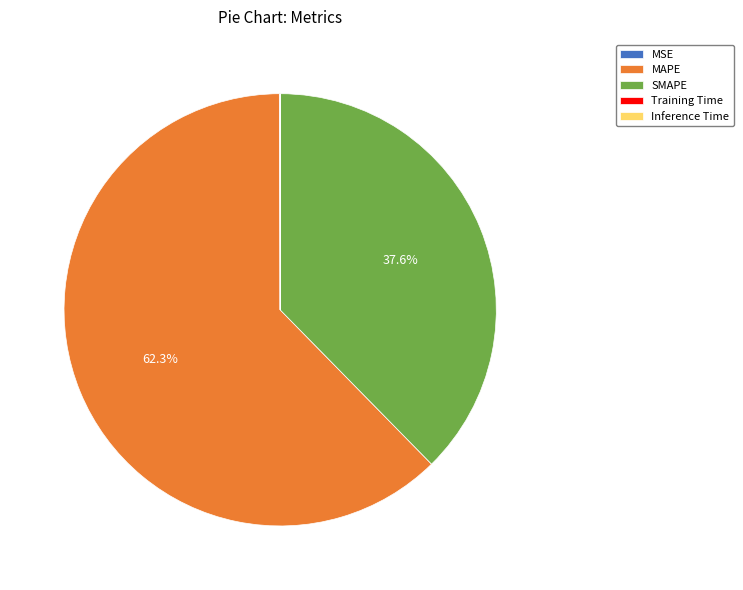

Is it true that SMAPE is 38% of the pie?

True